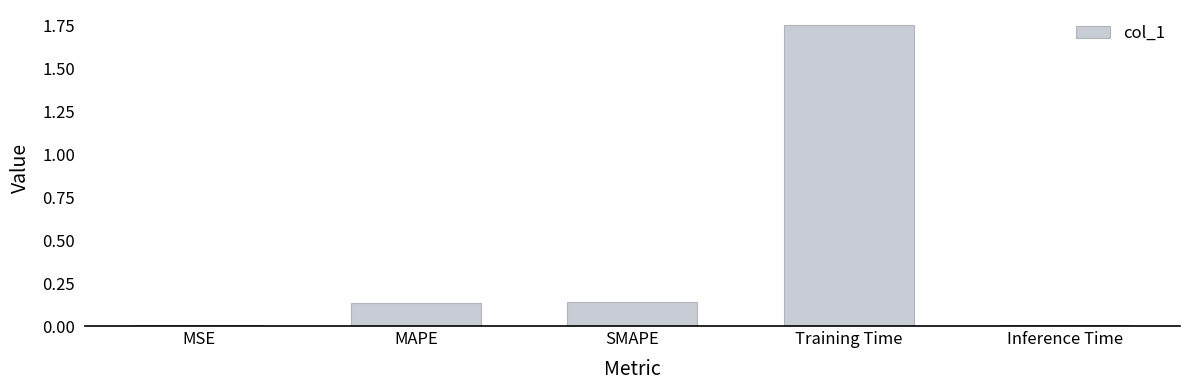

What is the average value?

0.4